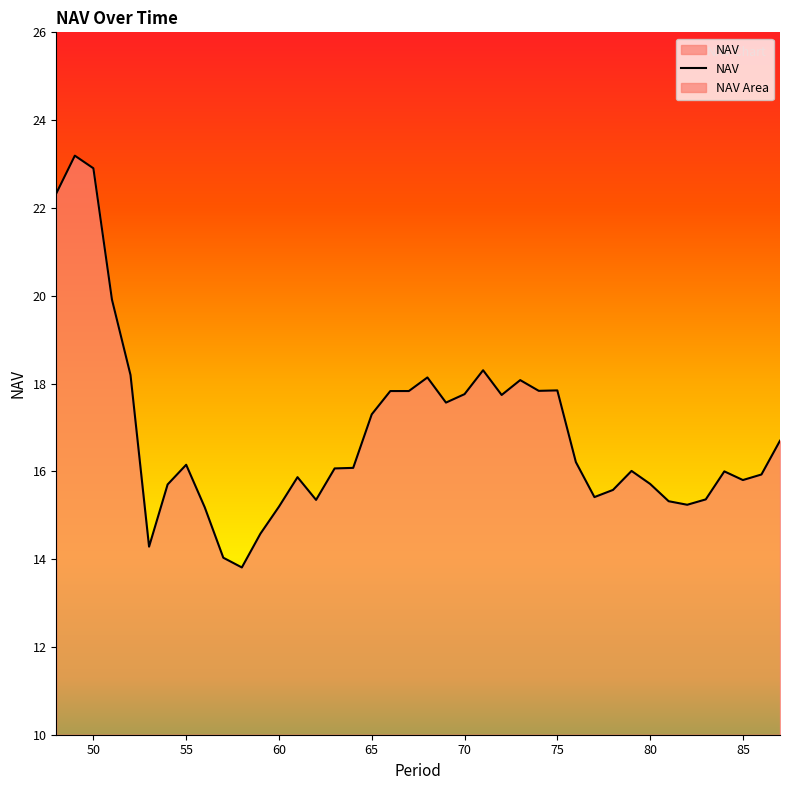

How many distinct data groups are displayed?

1